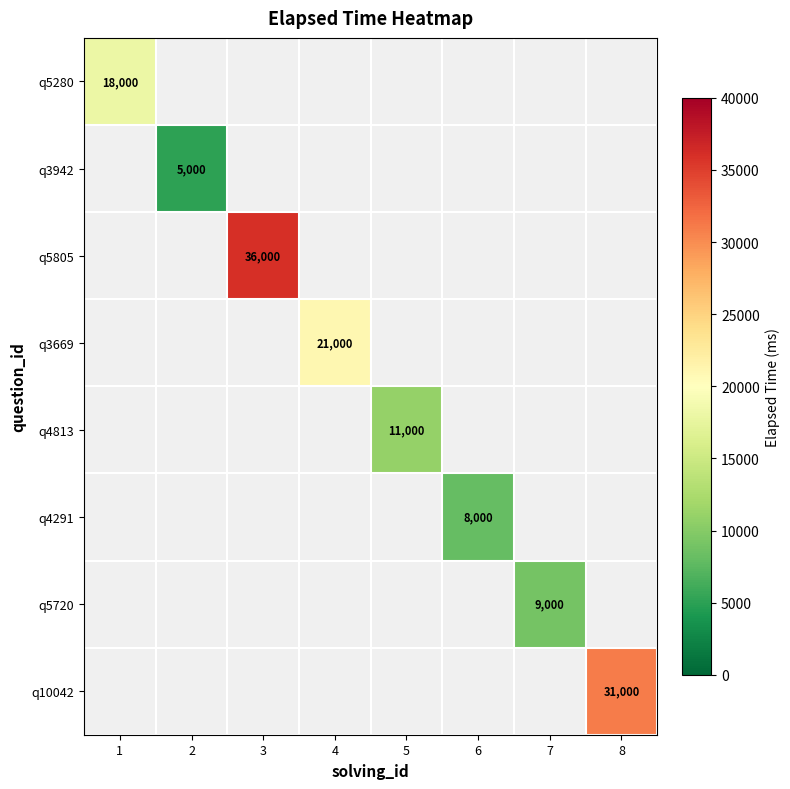

True or false: q5280 has a value of 11161 at 1.

False